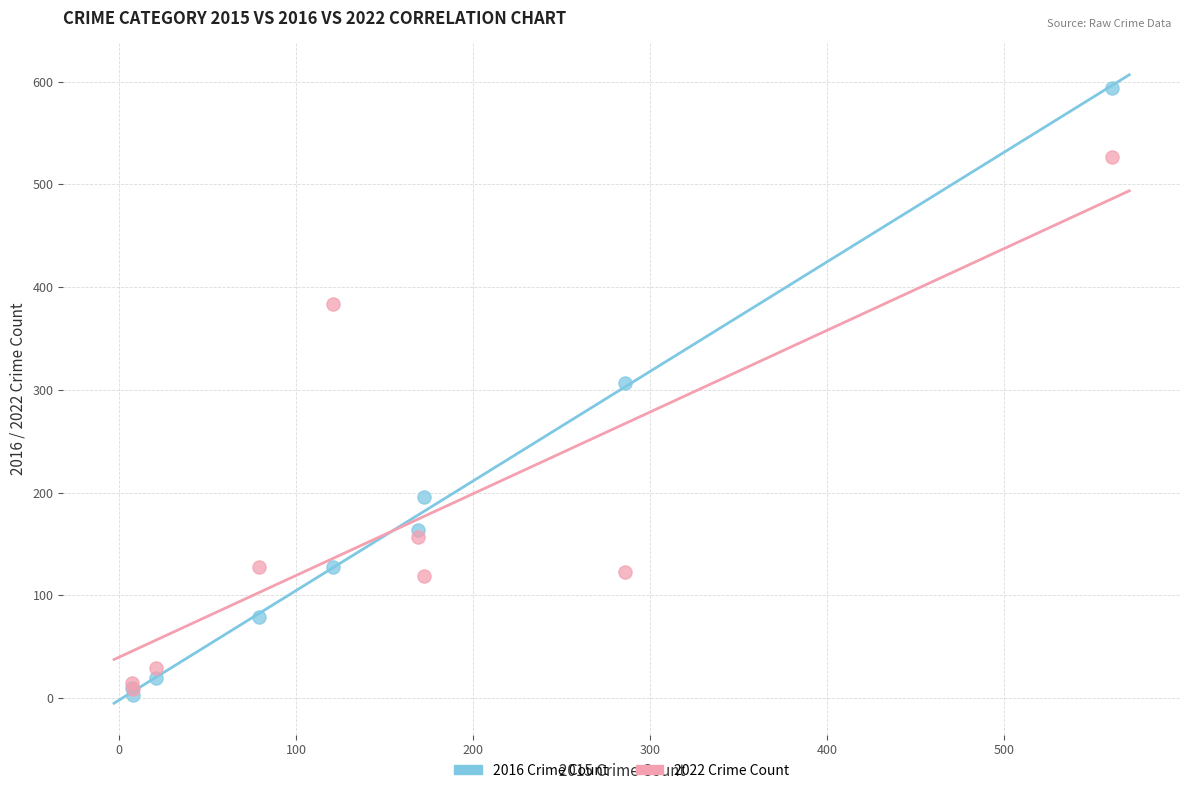

In the 2022 Crime Count series, what Y value is closest to 268?

157